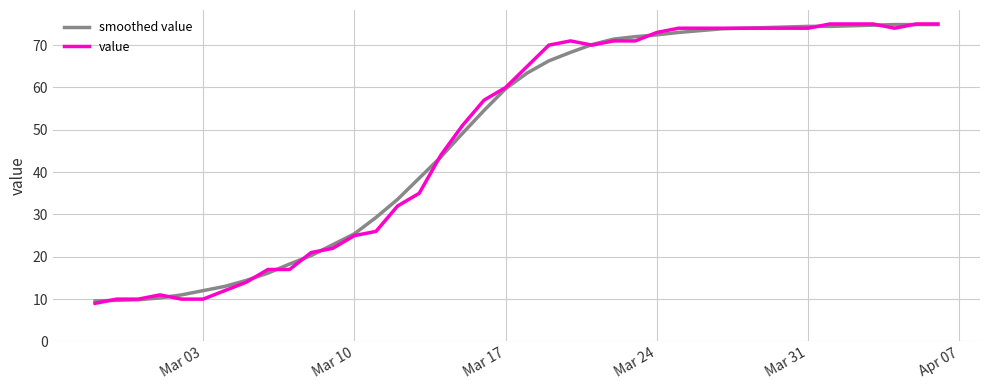

What is the minimum value shown in the chart?

9.0